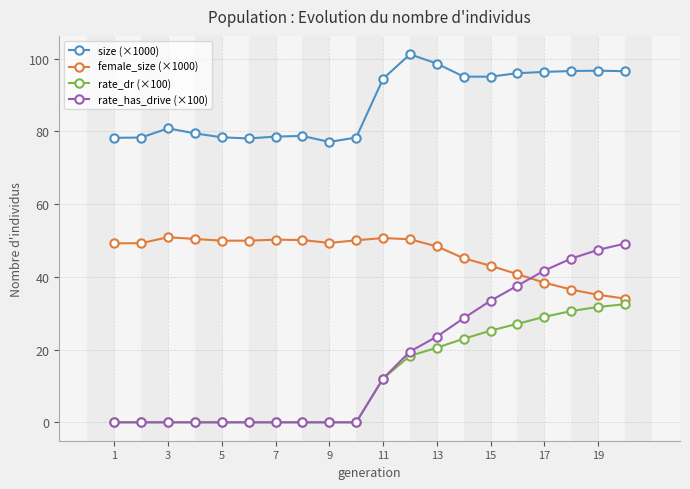

What is the value of the female_size (×1000) point at the 8th from the left?

50.1